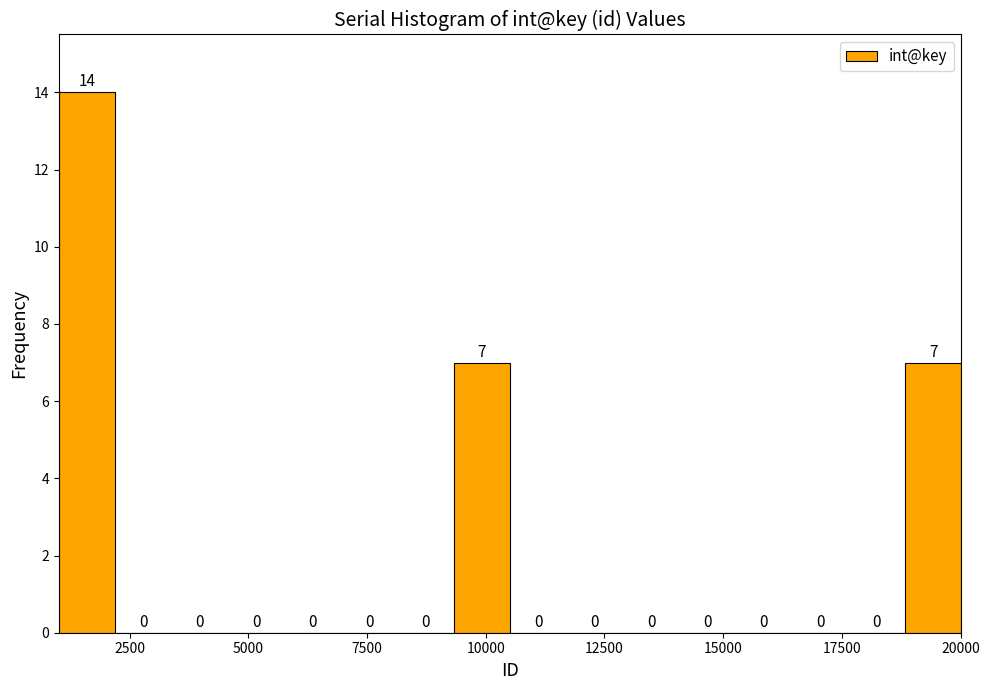

Around what value on the x-axis is the tallest bar? Give the approximate position of its centre, as read against the axis.

1500